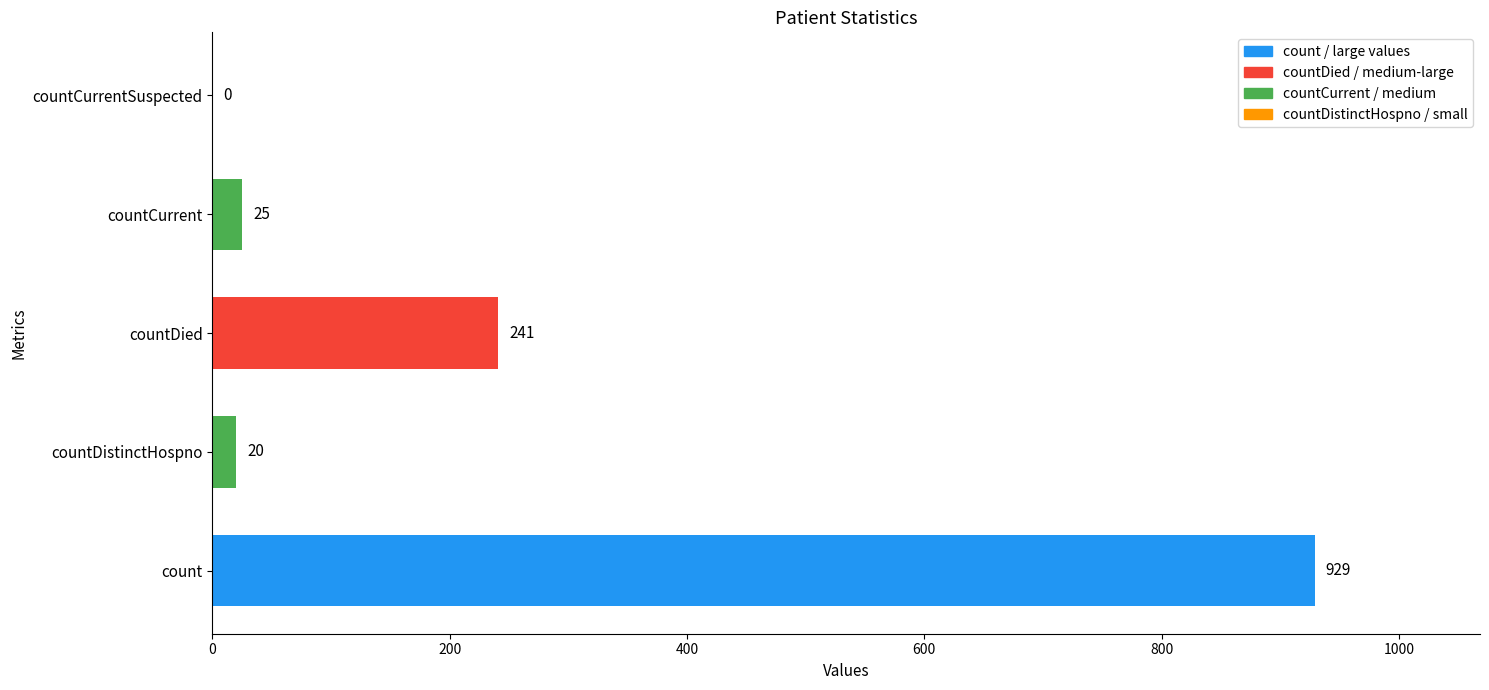

Reading bottom to top, list all the values displayed in this chart.

count=929	countDistinctHospno=20	countDied=241	countCurrent=25	countCurrentSuspected=0